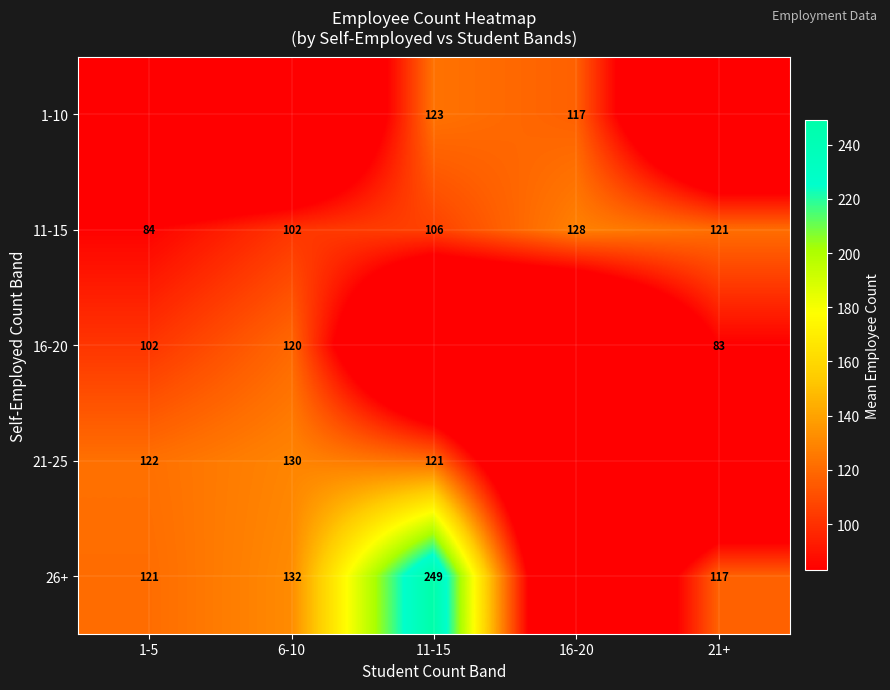

What is the sum of the 16-20 values at 21+ and 6-10?

203